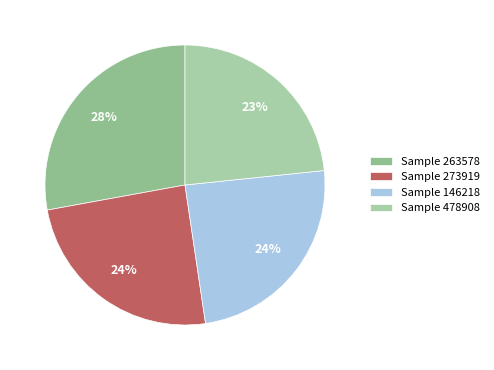

How many slices are in this pie chart?

4